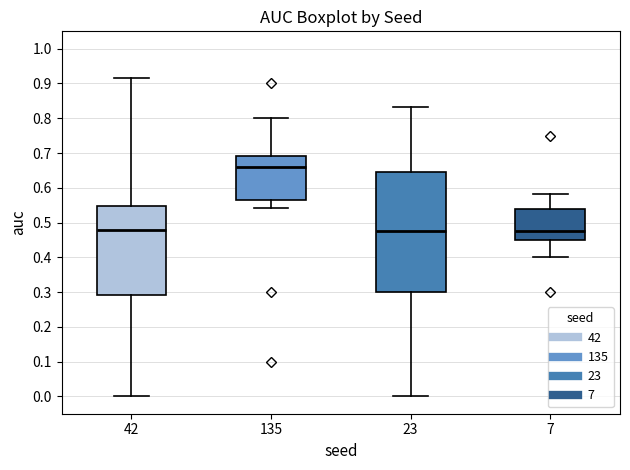

Where is the upper edge of the box at x = 7 on the y-axis? The values are not printed on the chart, so give them approximately, as read against the axis.

0.54